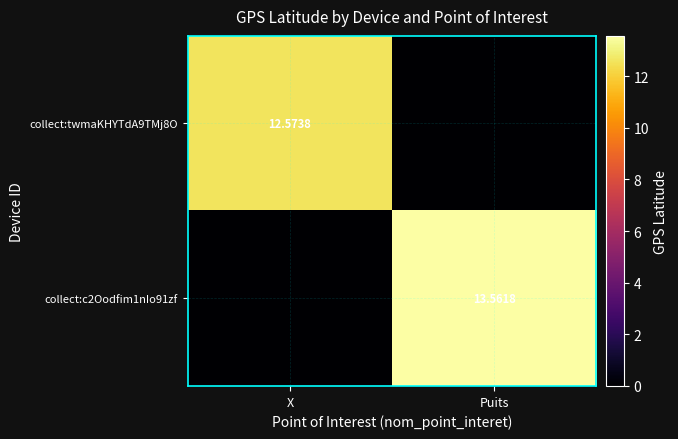

Rank the series at X from lowest to highest value.

collect:c2Oodfim1nIo91zf, collect:twmaKHYTdA9TMj8O